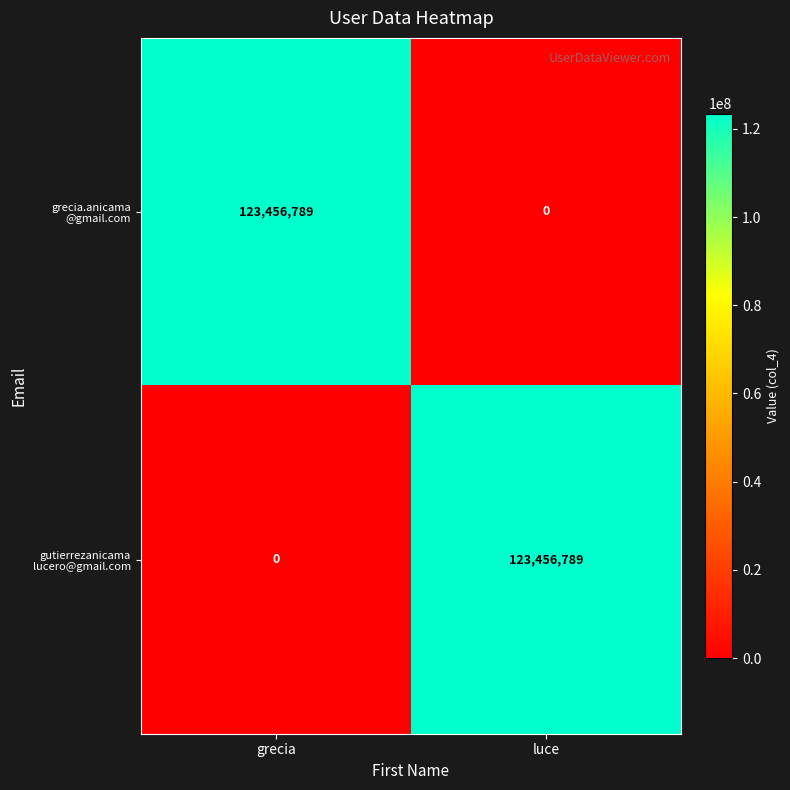

What is the spread (max minus min) of values at grecia?

123456789